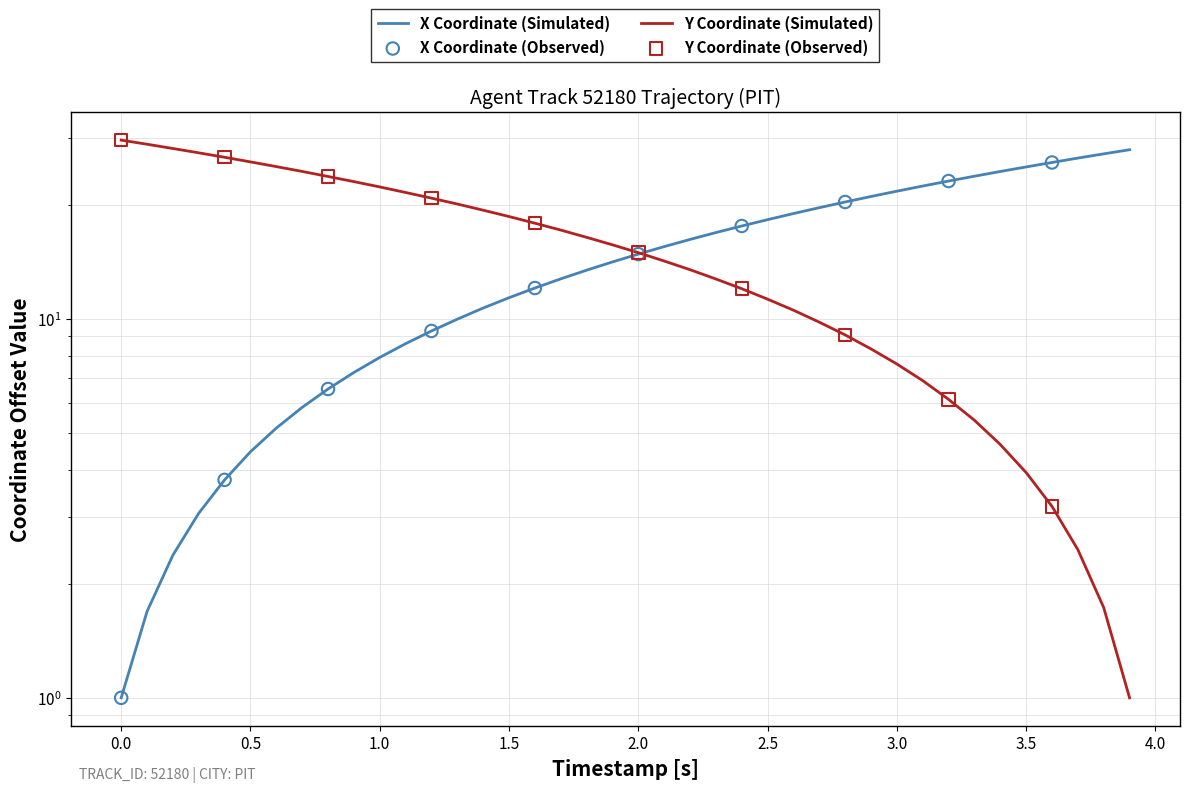

At how many categories does at least one series exceed 24?

14